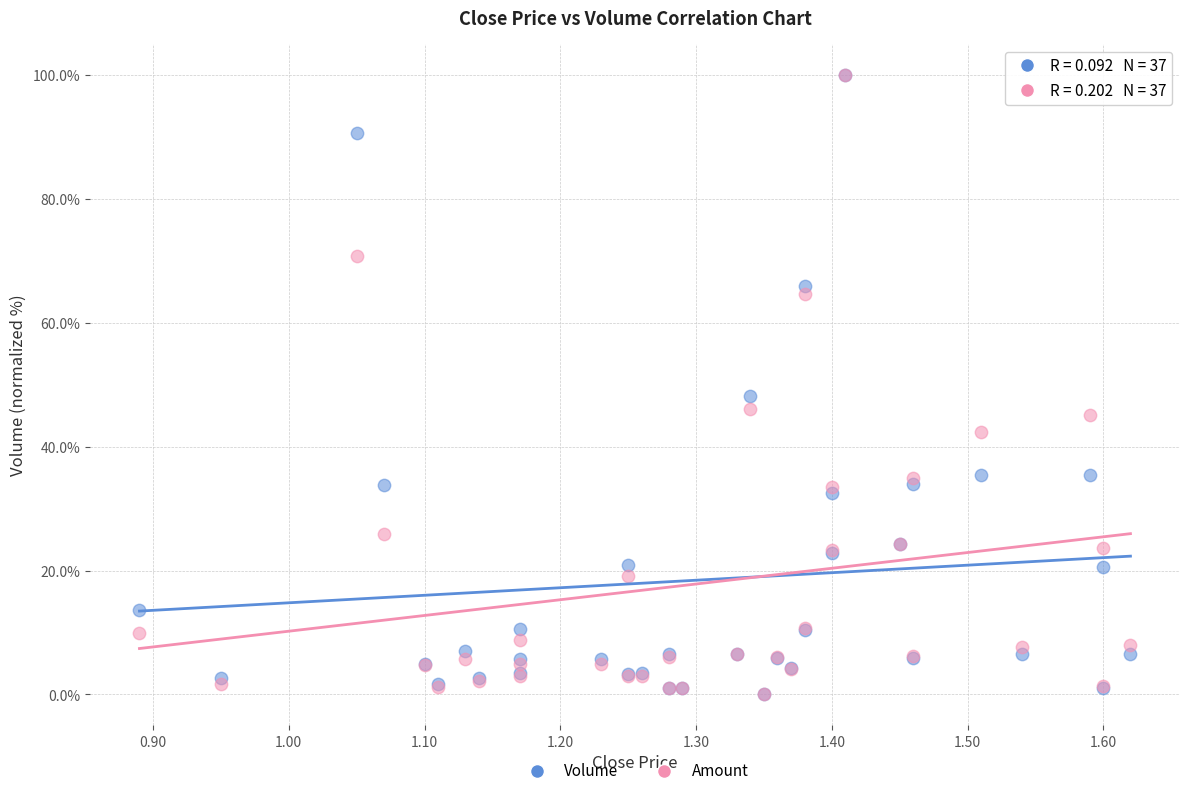

Across all series, what Y value is closest to 50?

48.2